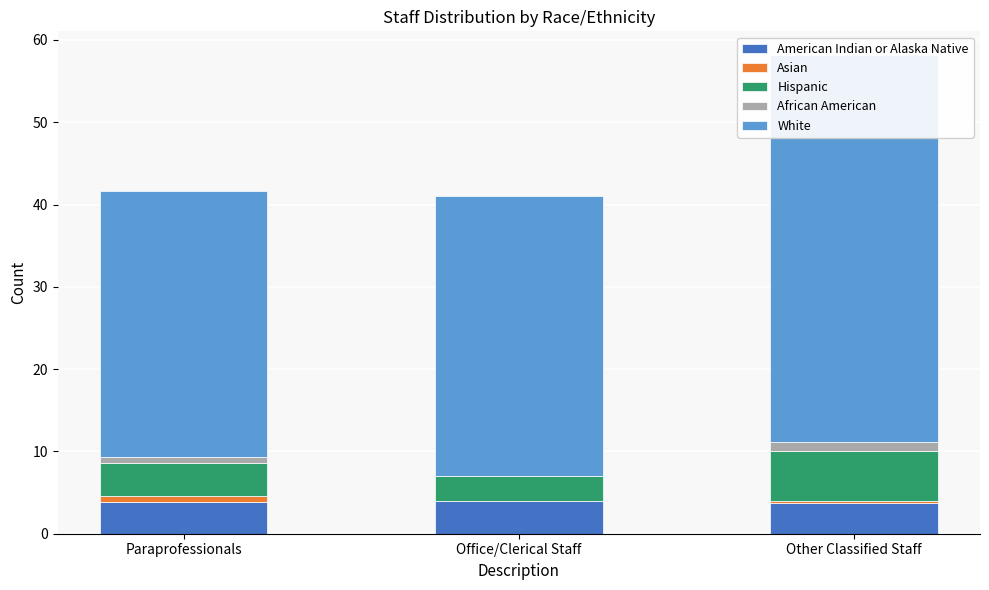

What is the difference between the maximum and minimum values in the African American series?

1.0